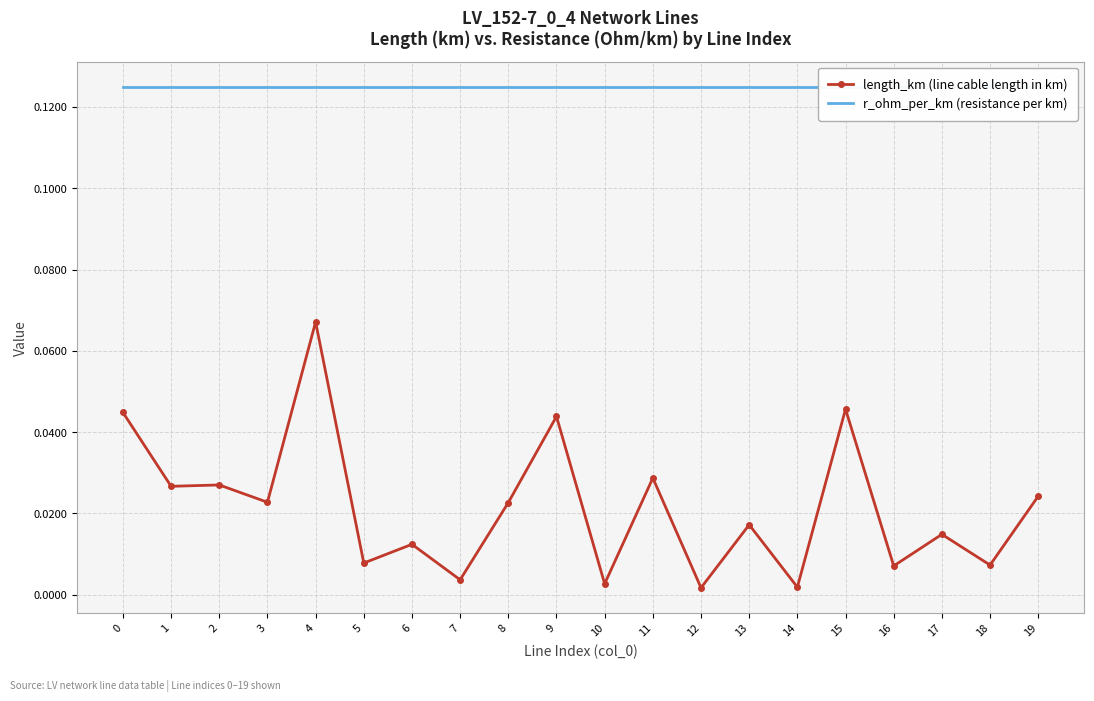

Is the value of length_km (line cable length in km) at 16 greater than the value of r_ohm_per_km (resistance per km) at 3?

No